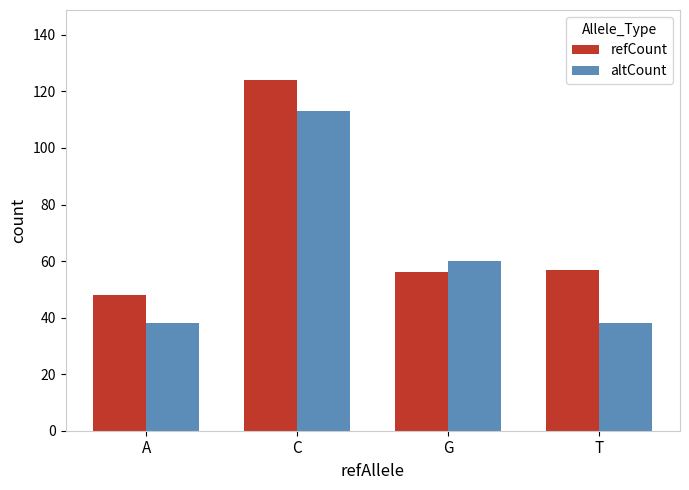

Which category has the highest value across all series?

C